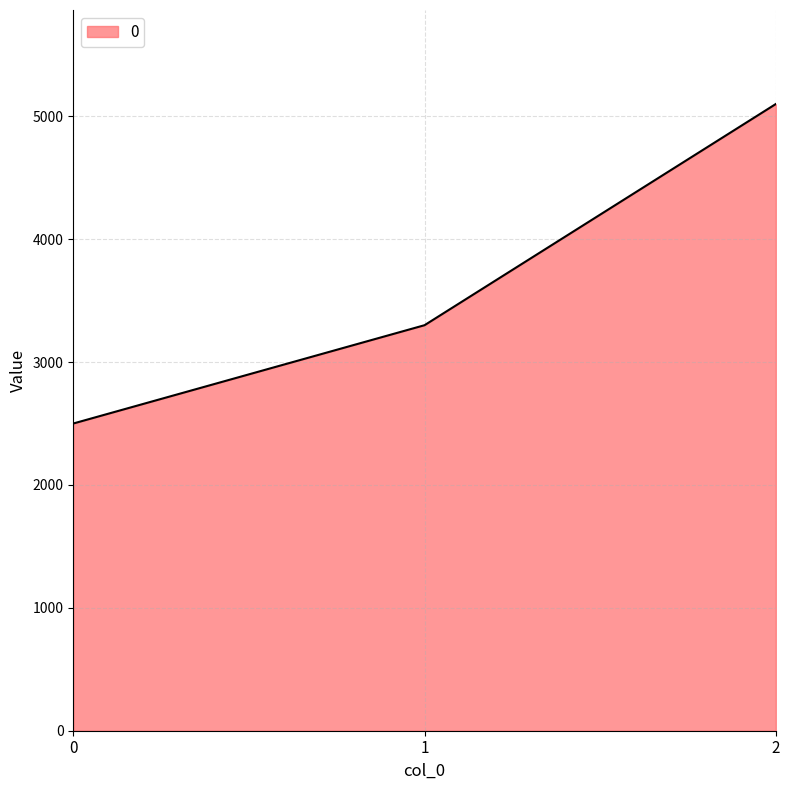

How many lines are shown in the chart?

1